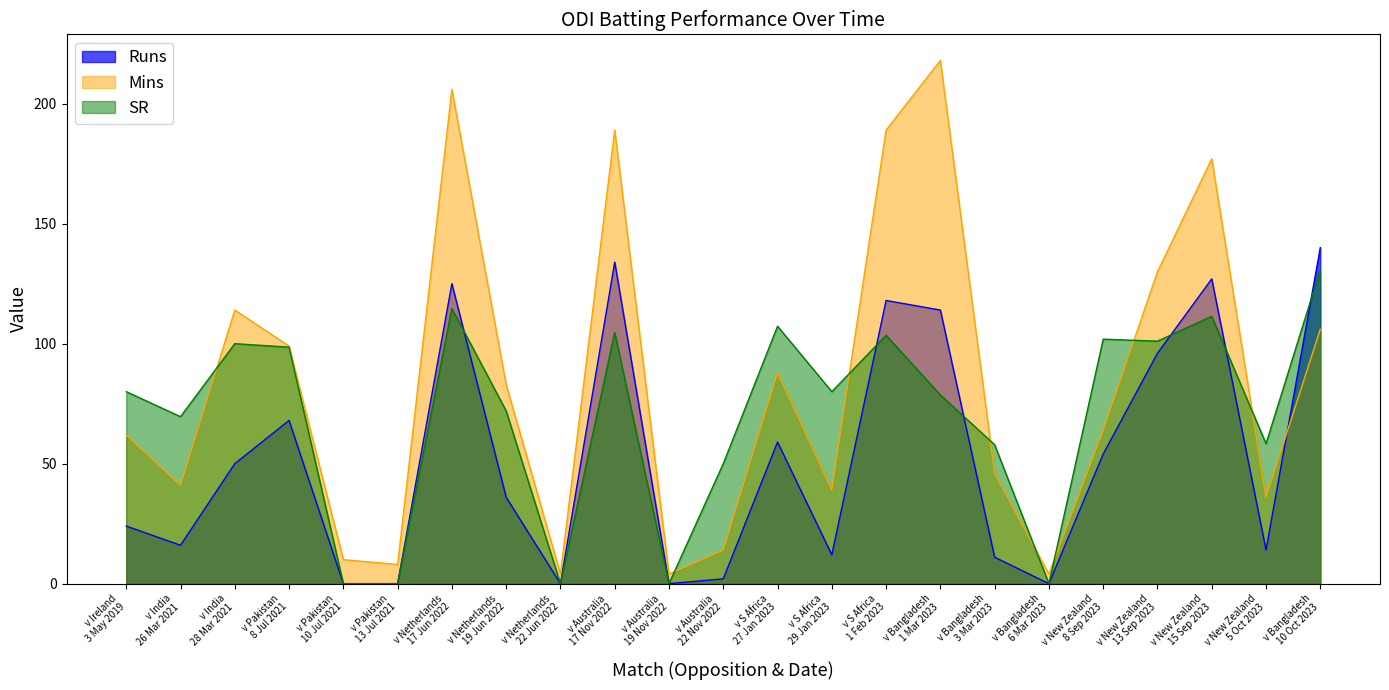

What is the label of the 20th point from the left?

v New Zealand
13 Sep 2023